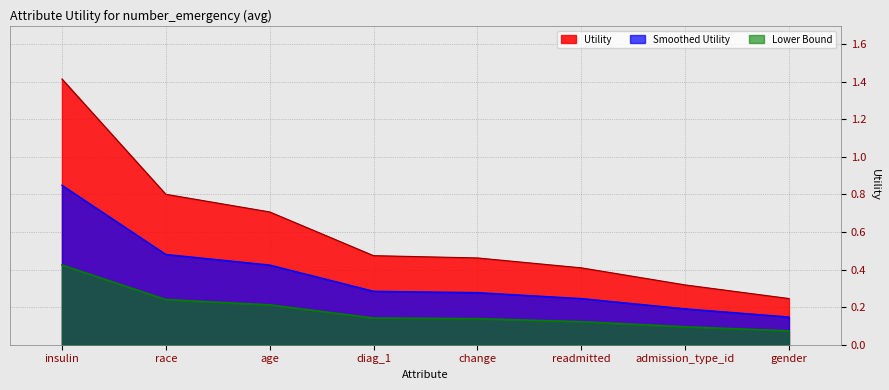

Reading left to right, what are all the values shown in this chart?

1.4	0.8	0.7	0.5	0.5	0.4	0.3	0.2